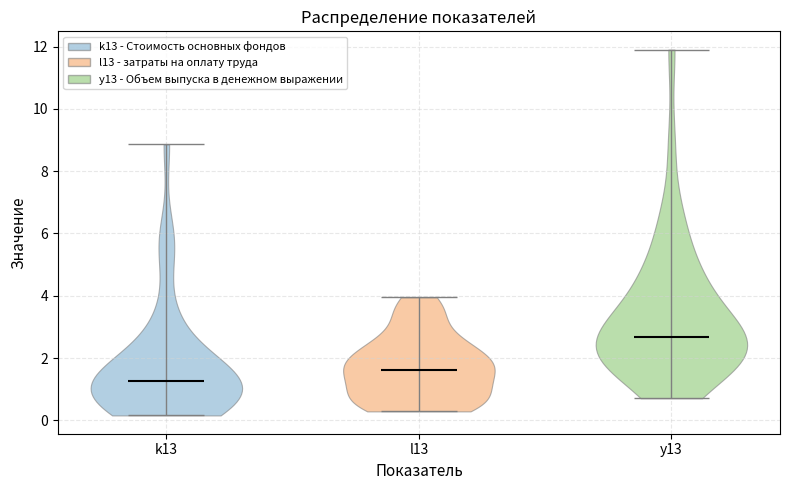

Reading left to right, read every violin against the y-axis: where its median line is, and the lowest and highest points it reaches. The values are not printed on the chart, so give them approximately, as read against the axis.

k13: median line 1.2, lowest point 0.2, highest point 8.8
l13: median line 1.6, lowest point 0.2, highest point 4.0
y13: median line 2.6, lowest point 0.8, highest point 12.0